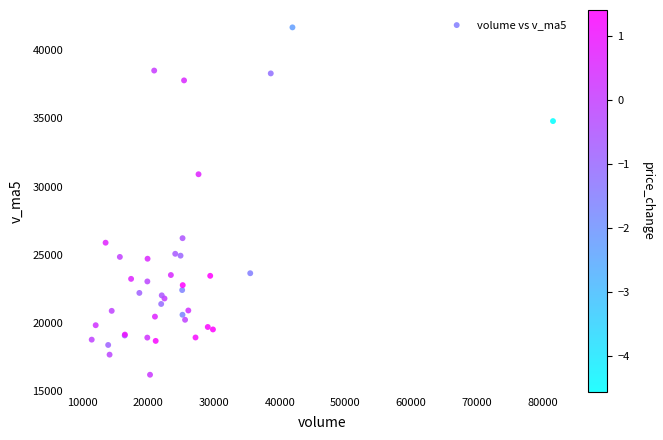

What Y value in the scatter plot is closest to 28930?

30900.1